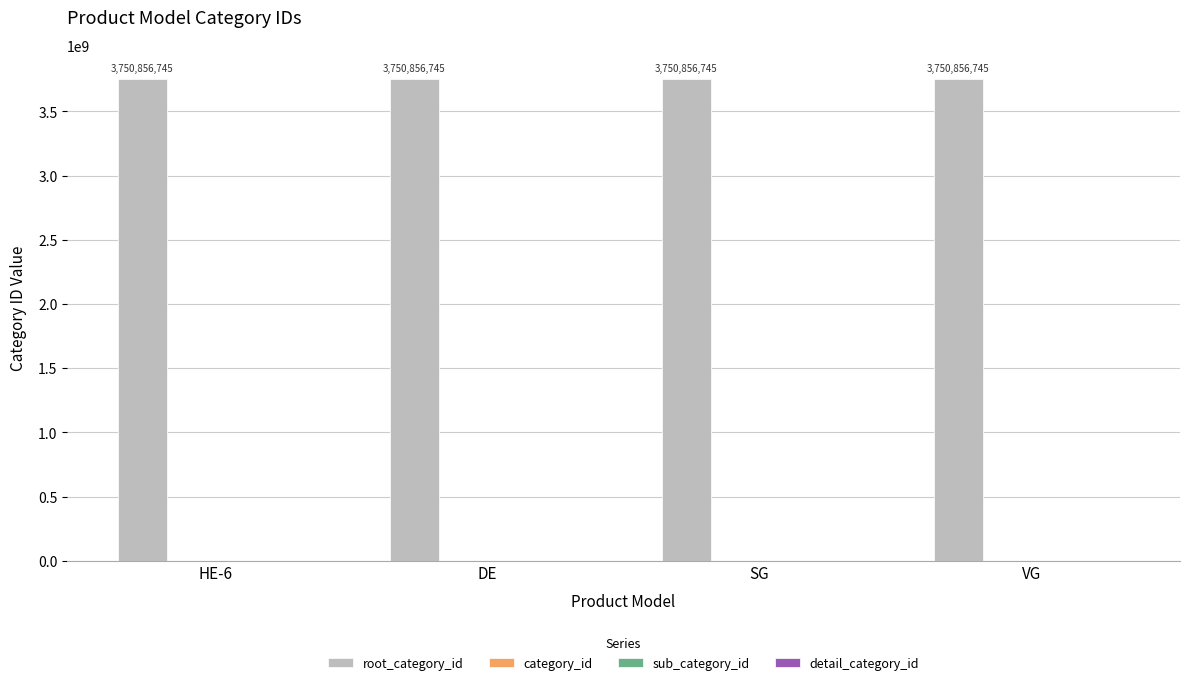

True or false: sub_category_id has a value of 0 at DE.

True